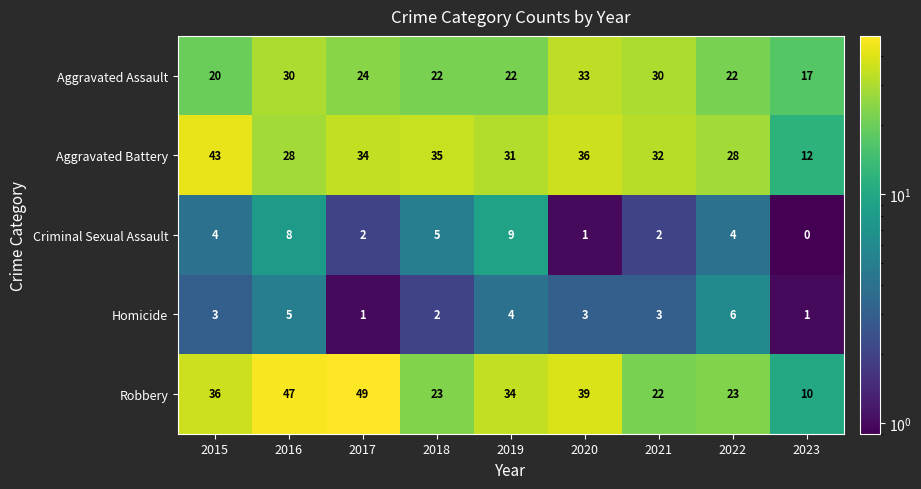

What is the sum of the Criminal Sexual Assault values at 2023 and 2015?

4